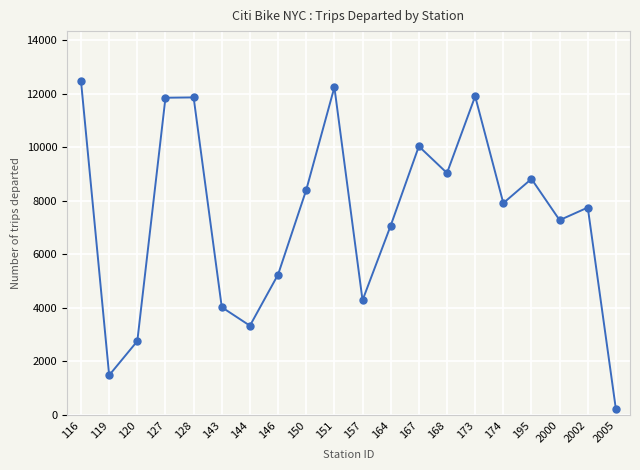

Which label corresponds to the smallest value in the chart?

2005